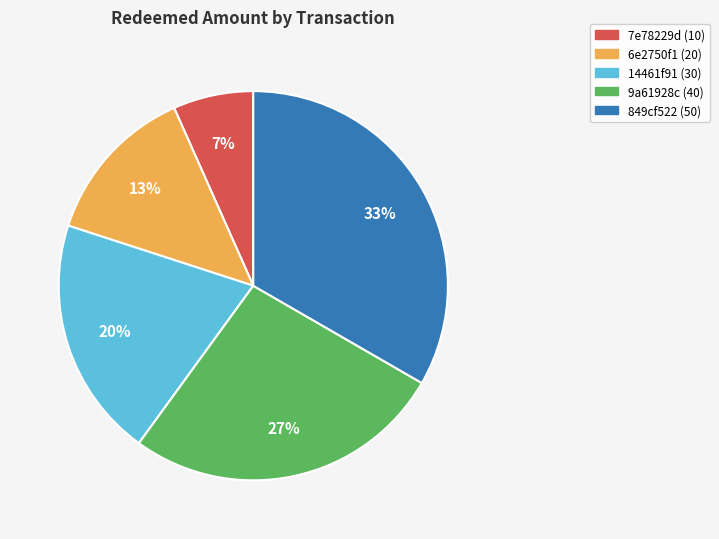

Do 7e78229d and 14461f91 together represent more than half of the pie?

No